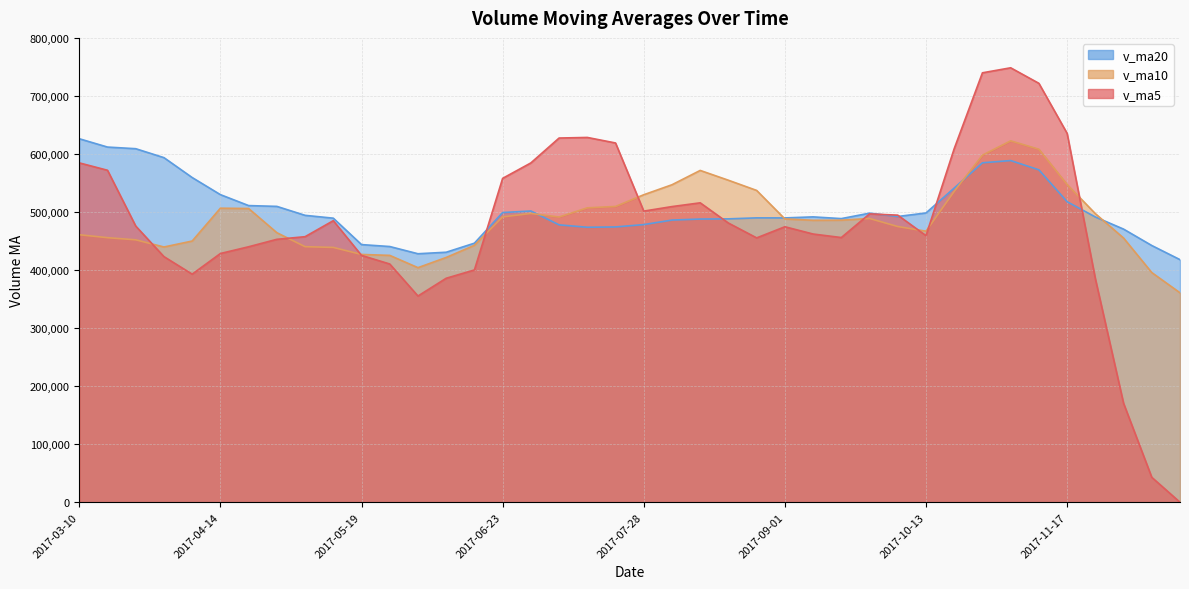

What is the difference between the maximum and minimum values in the v_ma20 series?

208296.4